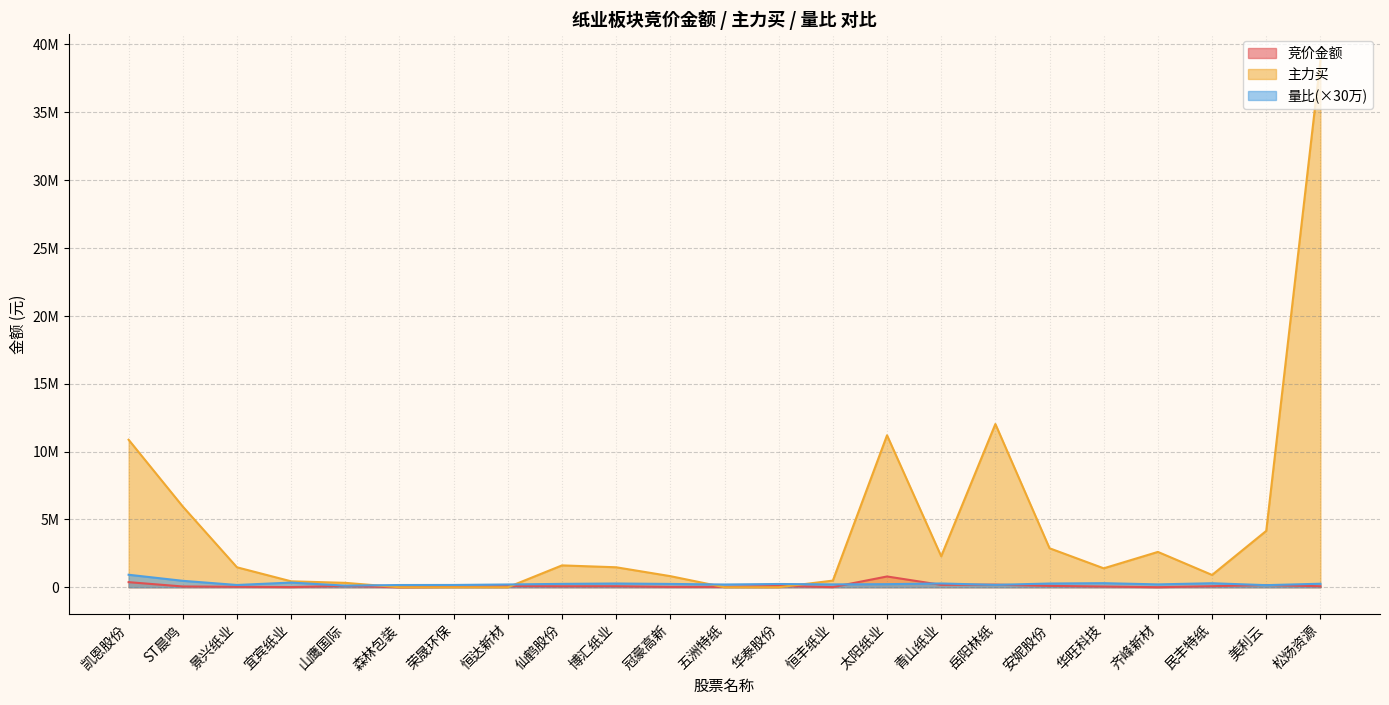

What is the spread (max minus min) of values at 山鹰国际?

230968.0